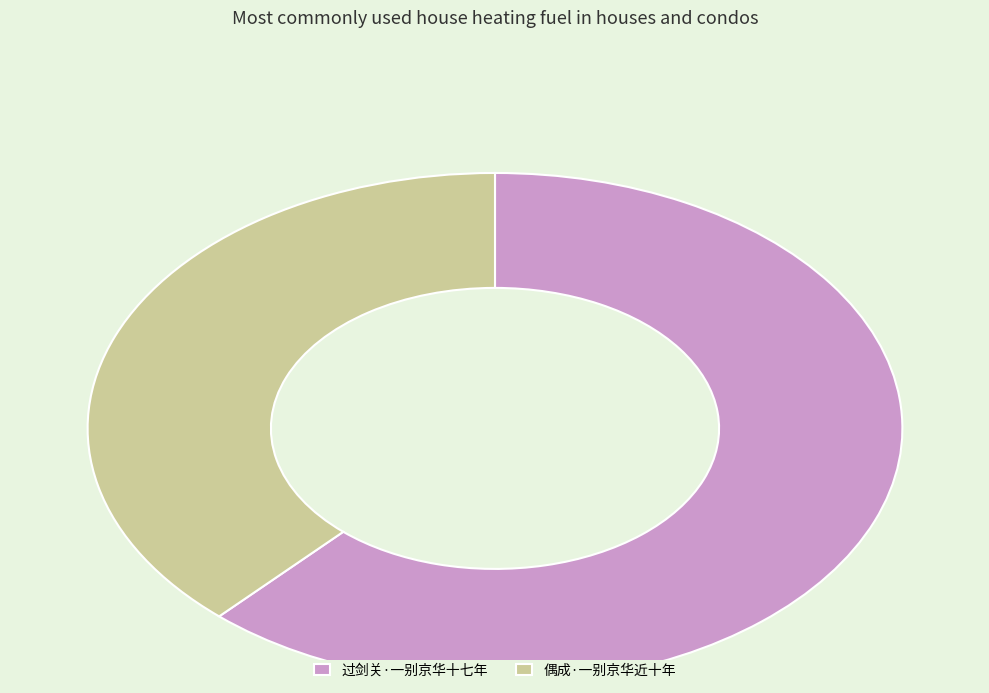

What is the smallest slice in the pie chart?

偶成·一别京华近十年